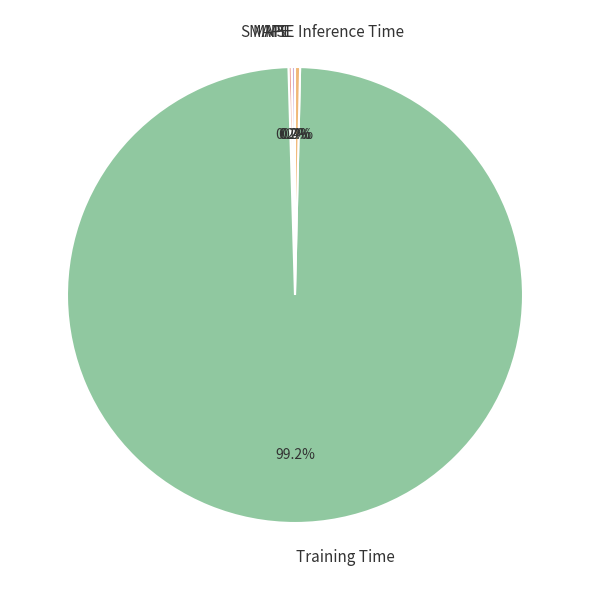

Does any single category account for the majority?

Yes